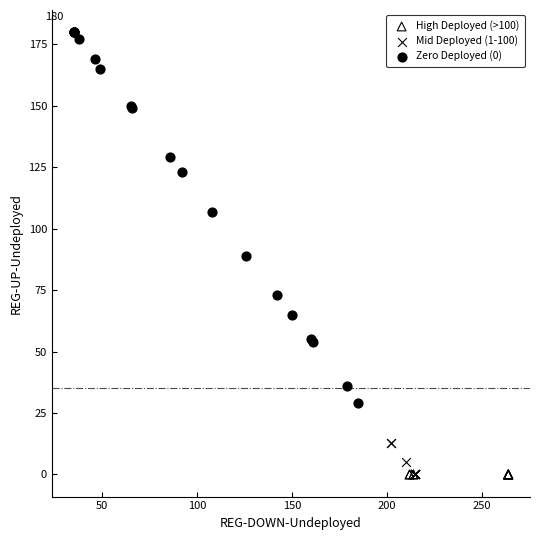

Which series contains the highest Y value?

Zero Deployed (0)